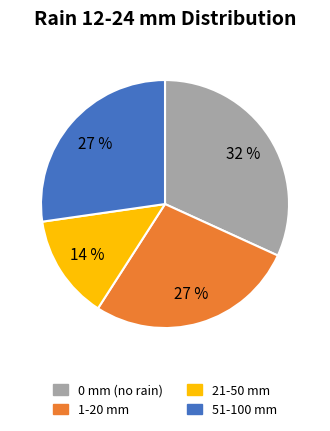

Is there any slice that represents more than half of the pie?

No